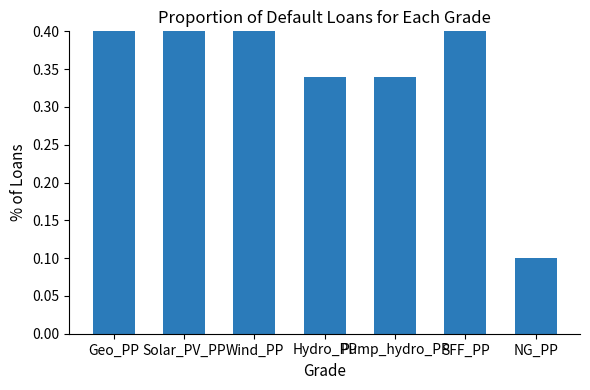

Reading right to left, list all the values displayed in this chart.

NG_PP=0.1	SFF_PP=0.8	Pump_hydro_PP=0.3	Hydro_PP=0.3	Wind_PP=1.0	Solar_PV_PP=1.0	Geo_PP=0.8